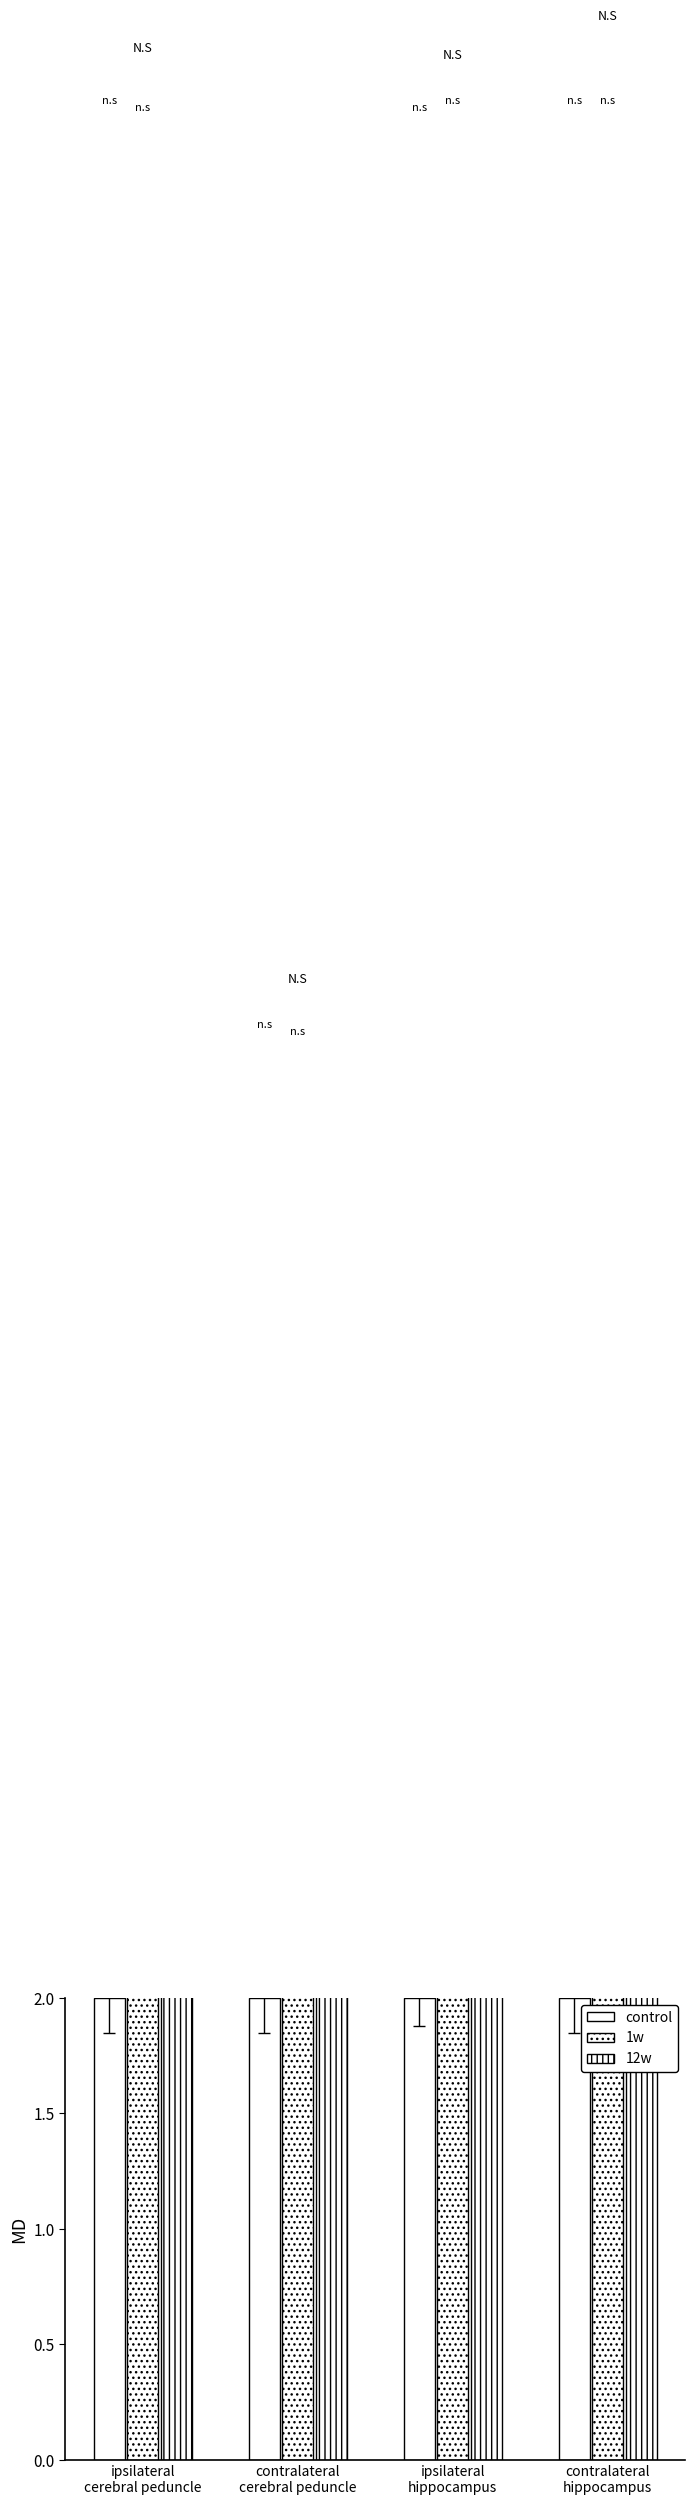

What is the greatest value displayed?

10